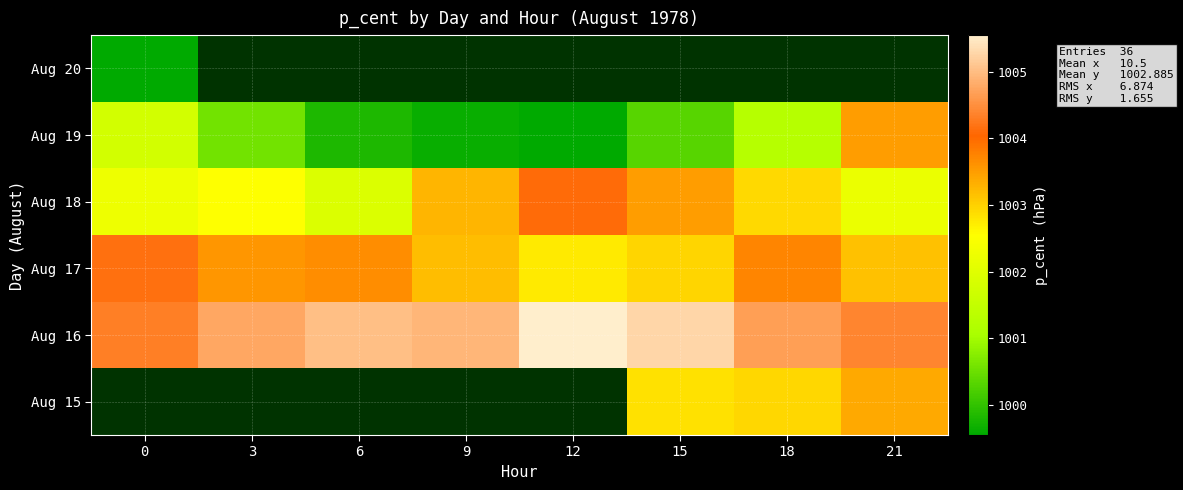

Between 18 and 6, which is larger?

6